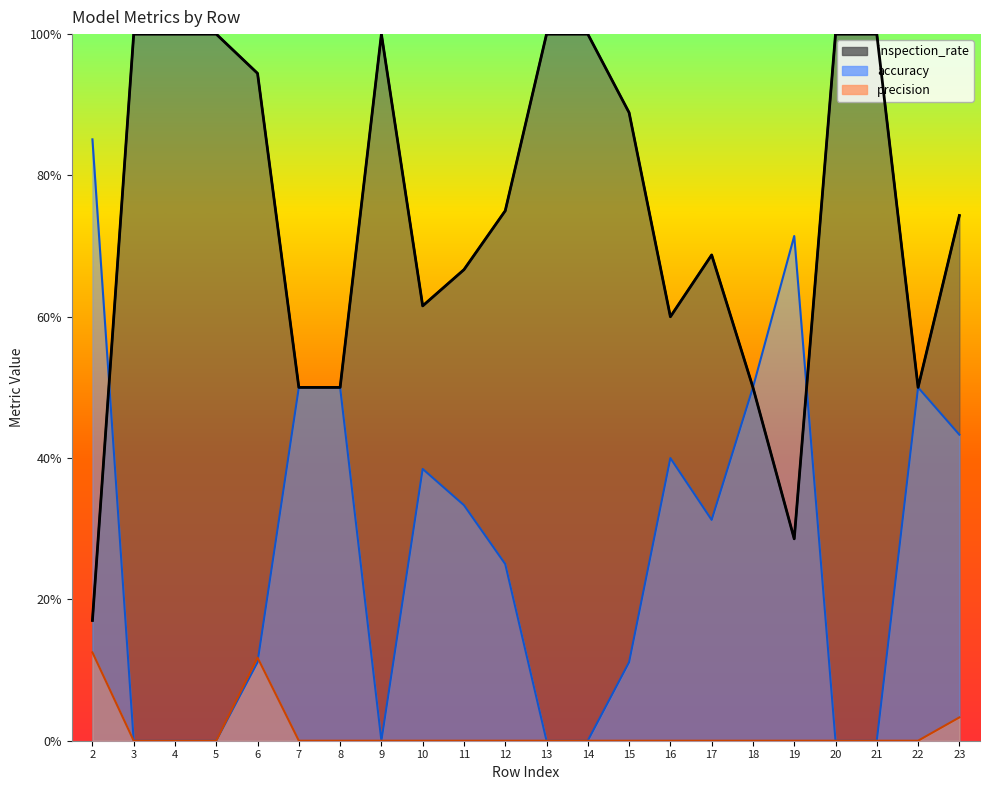

What is the total value across all series at 4?

1.0